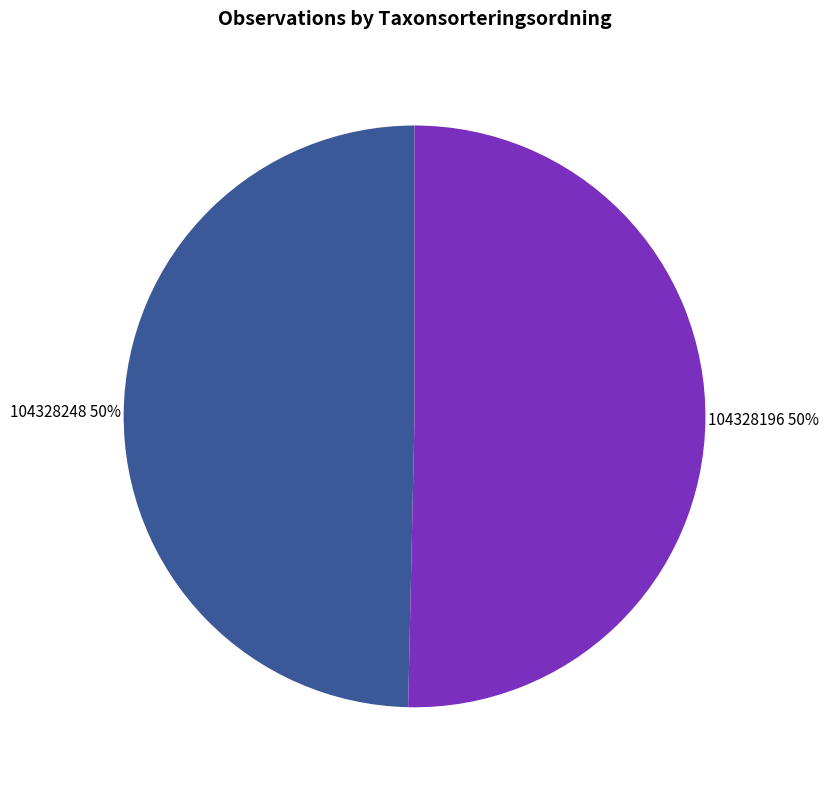

The 104328248 slice represents 50% of the pie. True or false?

True